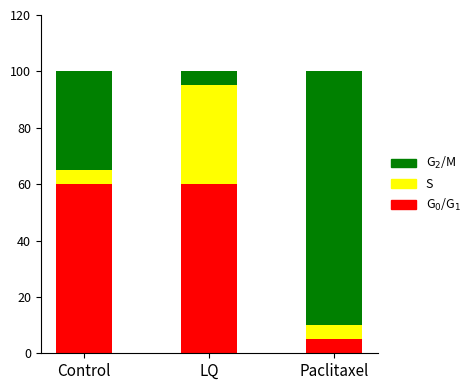

What is the total value across all series at Control?

100